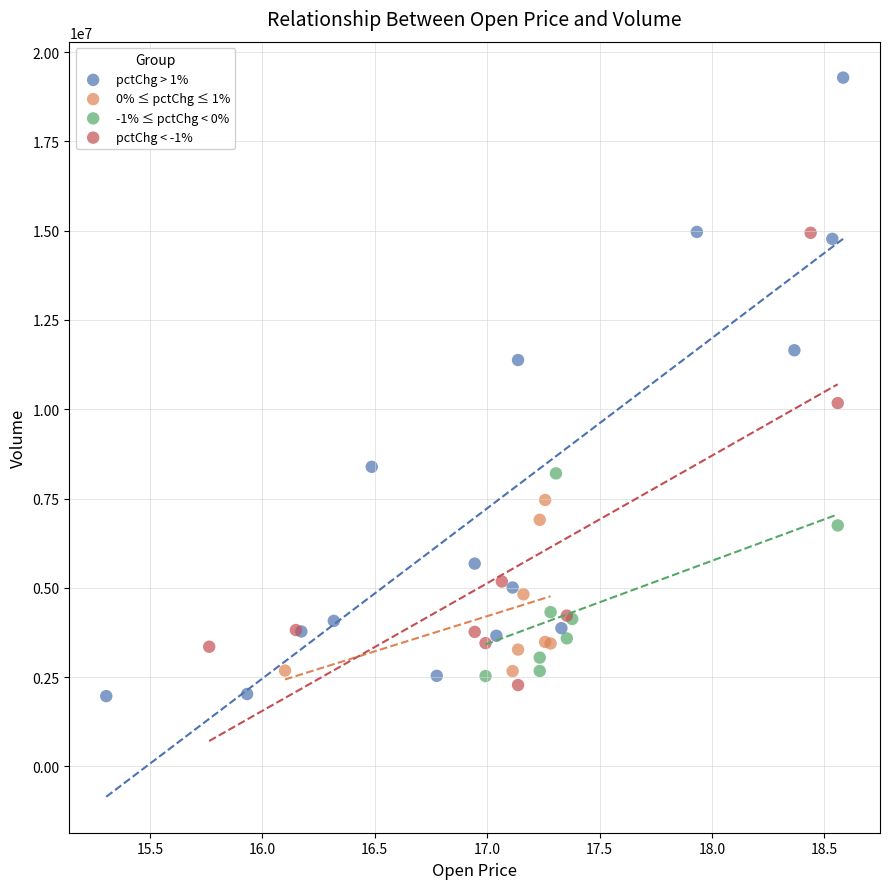

Which series reaches the maximum Y coordinate?

pctChg > 1%